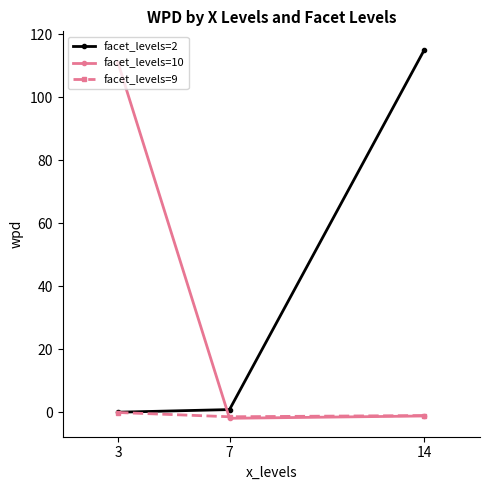

True or false: facet_levels=10 has a value of -1.2 at 14.

True